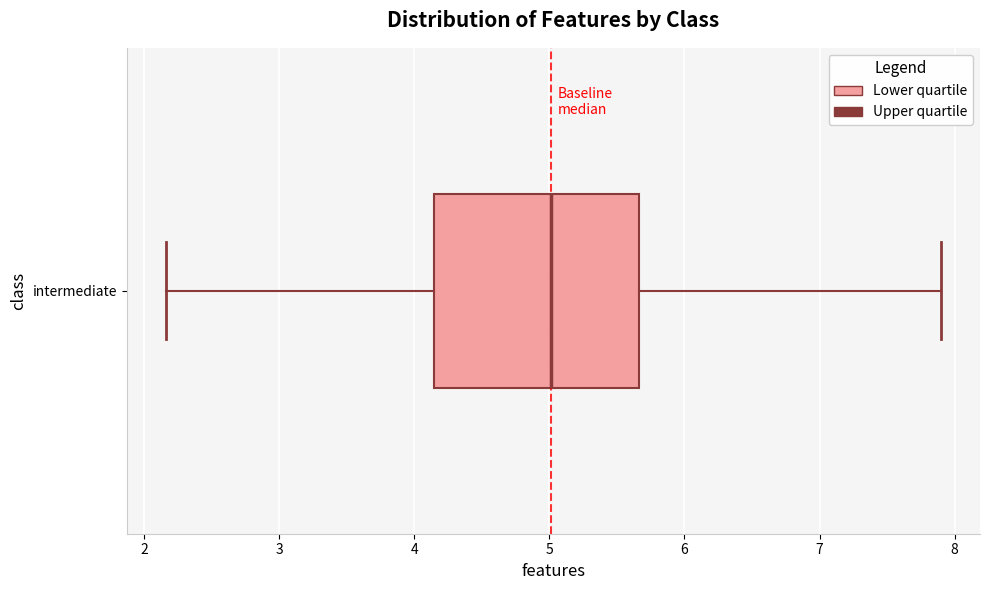

Read this box plot against the x-axis: the position of the median line, the range covered by the box, and the ends of both whiskers. The values are not printed on the chart, so give them approximately, as read against the axis.

median 5.0, box 4.2 to 5.7, whiskers 2.2 to 7.9